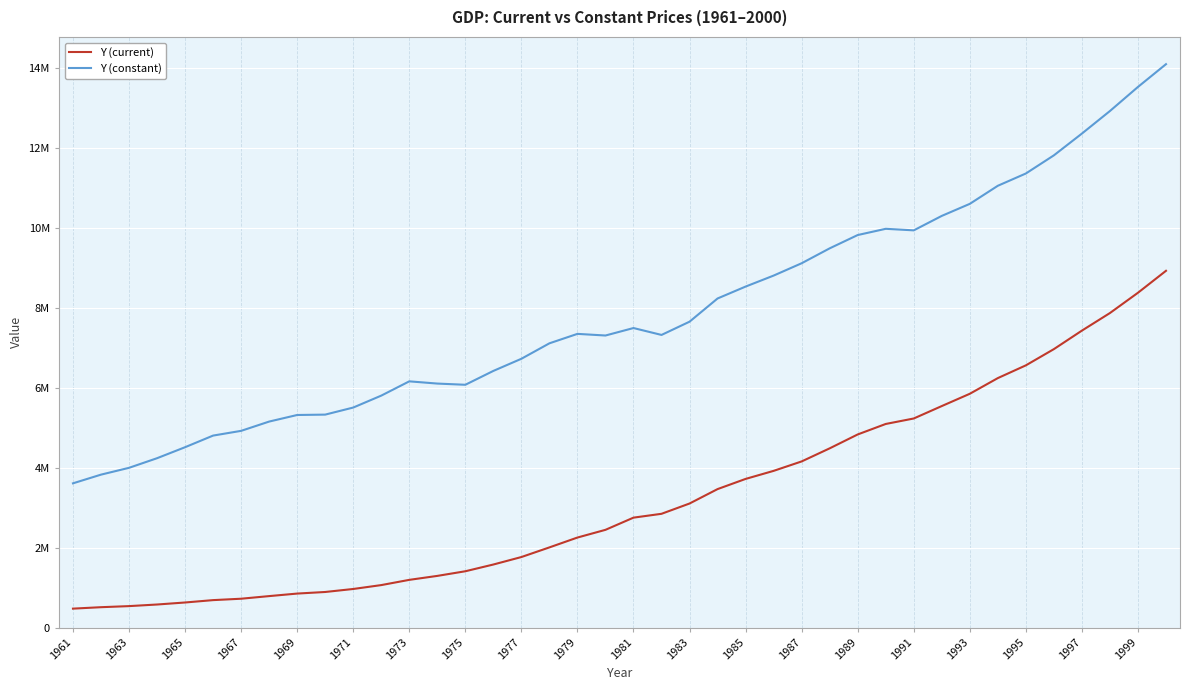

True or false: Y (current) and Y (constant) cross at least once.

False